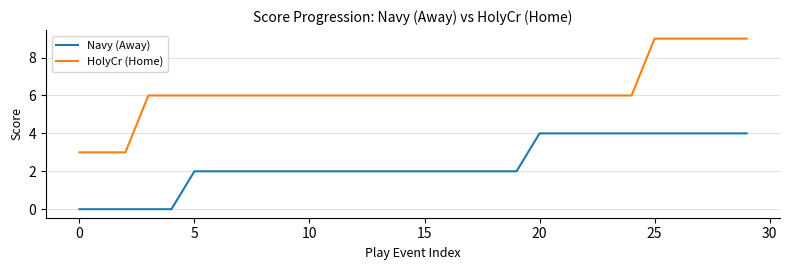

Which series has the largest range (max minus min)?

HolyCr (Home)